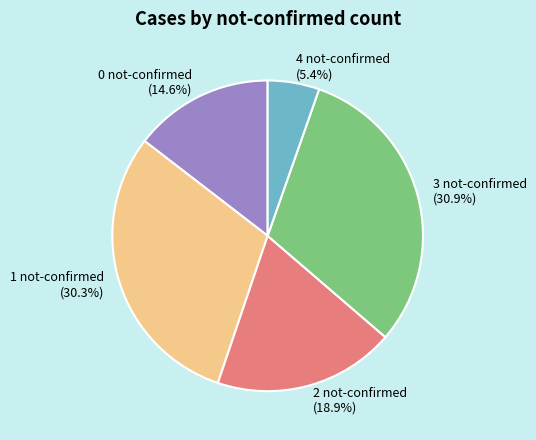

Which slice is the largest?

3 not-confirmed